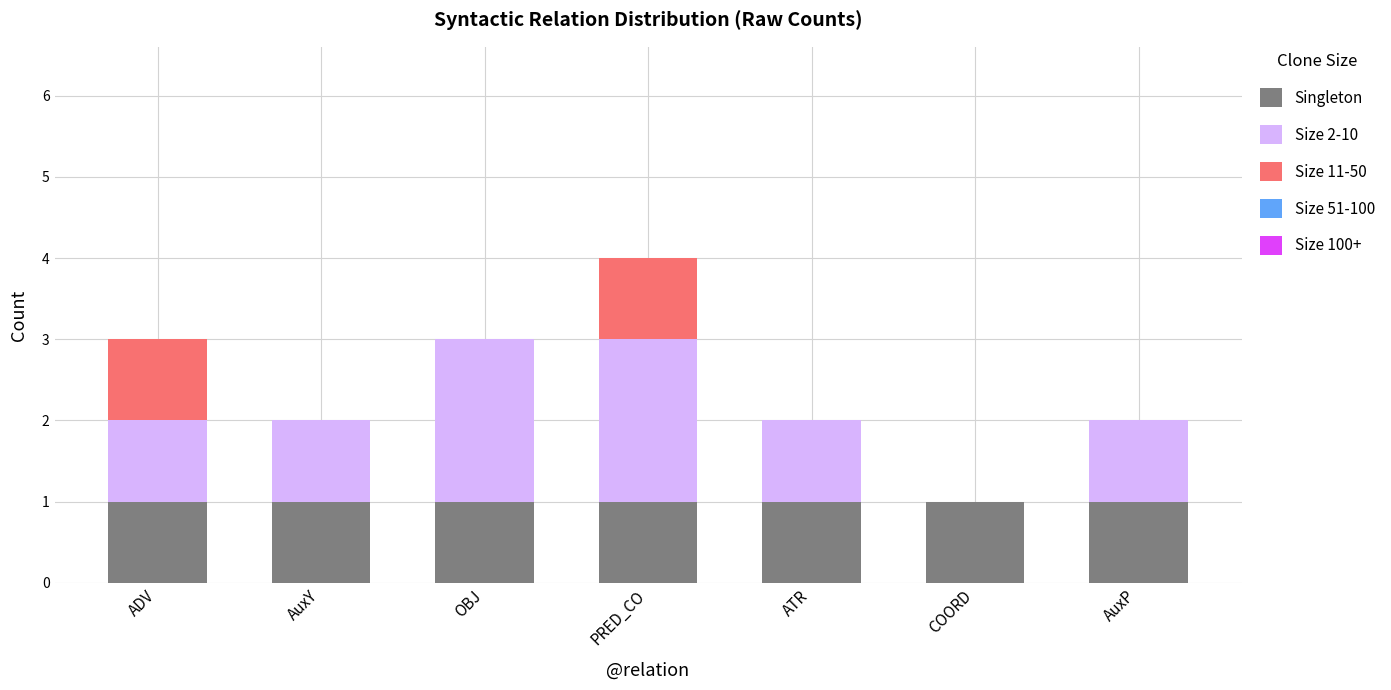

True or false: Singleton has a value of 1 at AuxY.

True